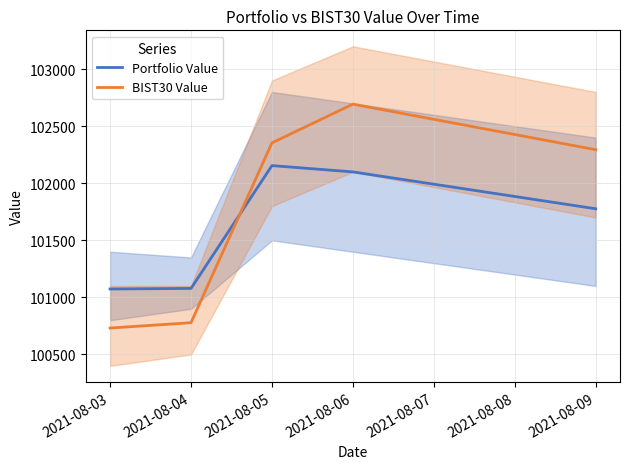

Rank the series by their maximum value, from lowest to highest.

Portfolio Value, BIST30 Value